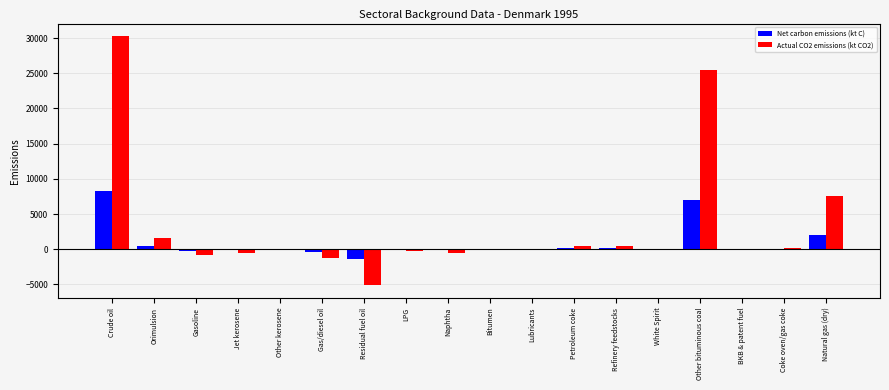

How many data points in Net carbon emissions (kt C) are above 1?

9